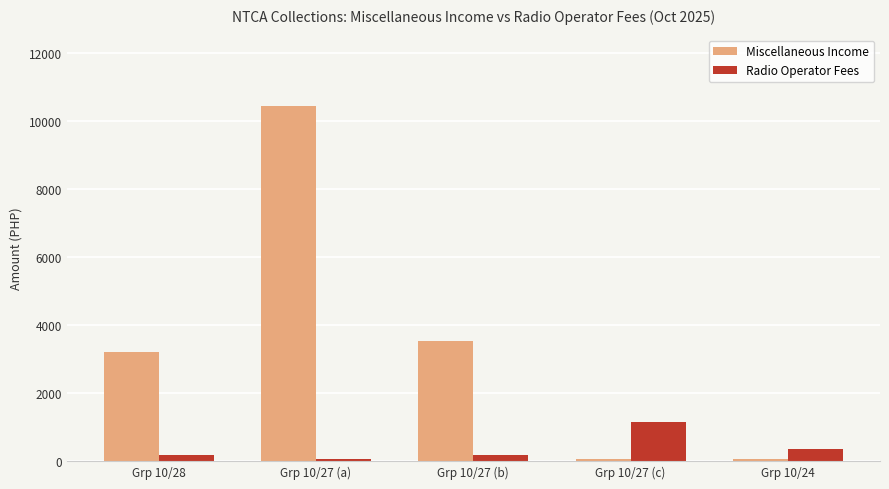

What position from the right is Grp 10/27 (b)?

3